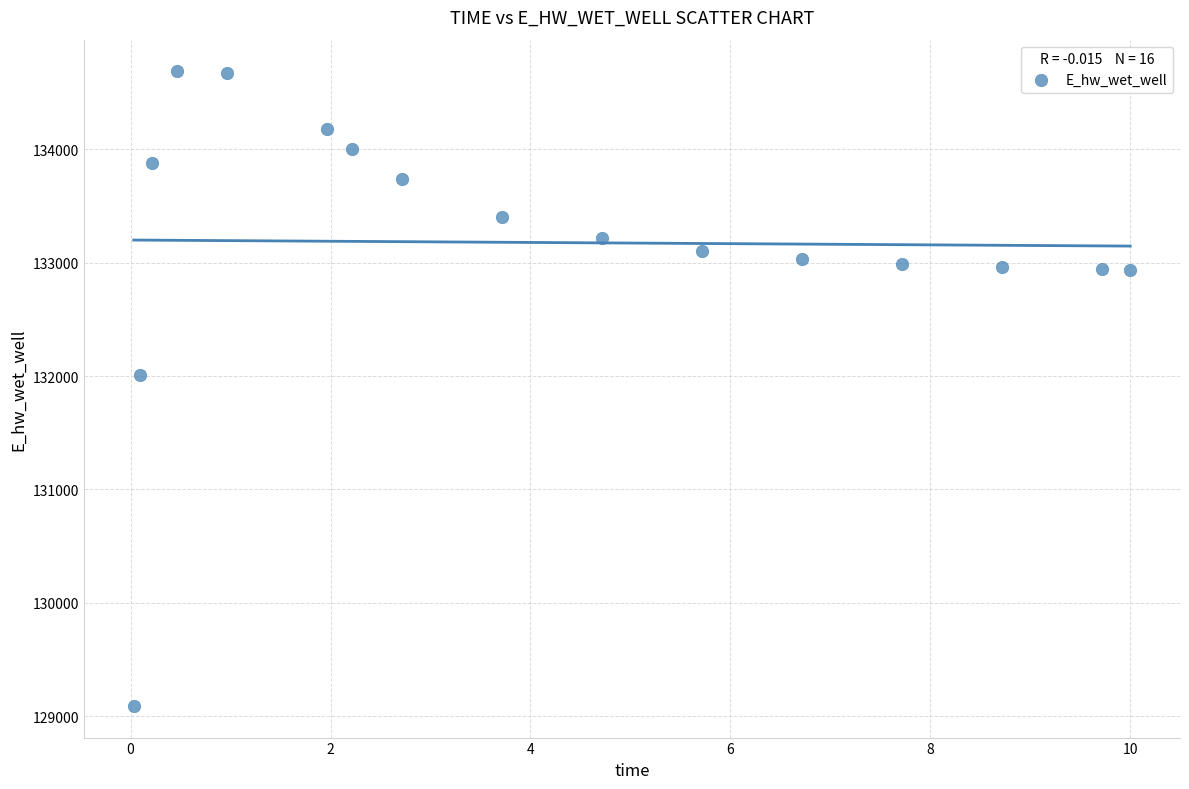

What Y value in the scatter plot is closest to 131889?

132011.0